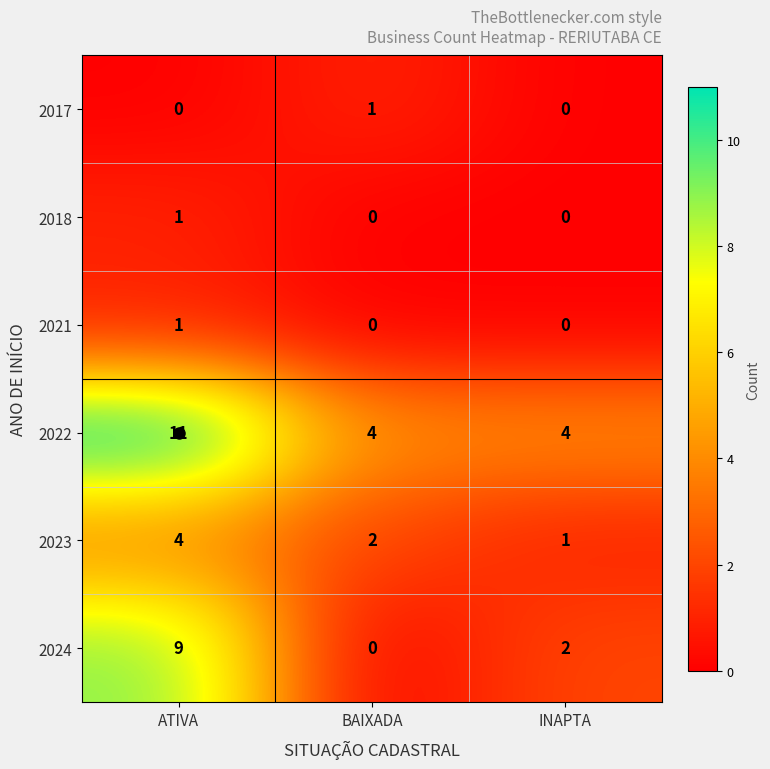

Which series has the largest total across all categories?

2022